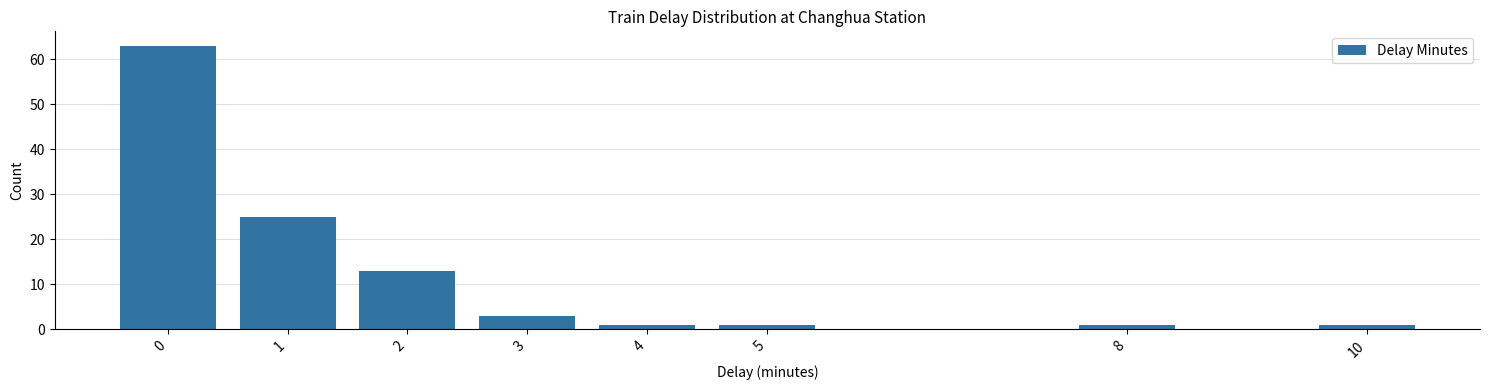

Reading right to left, transcribe all the data shown in this chart.

1	1	1	1	3	13	25	63